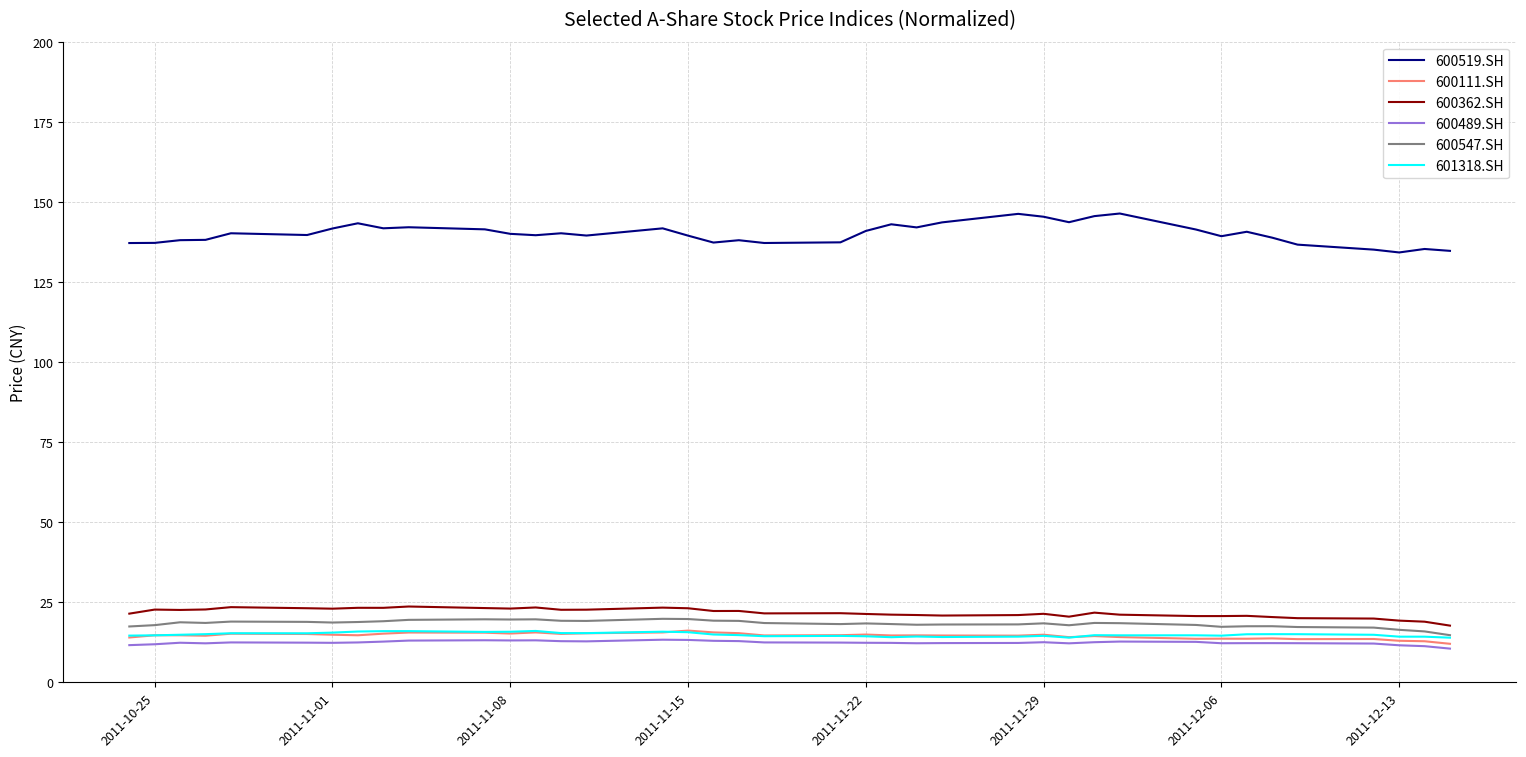

Which series has the largest total across all categories?

600519.SH